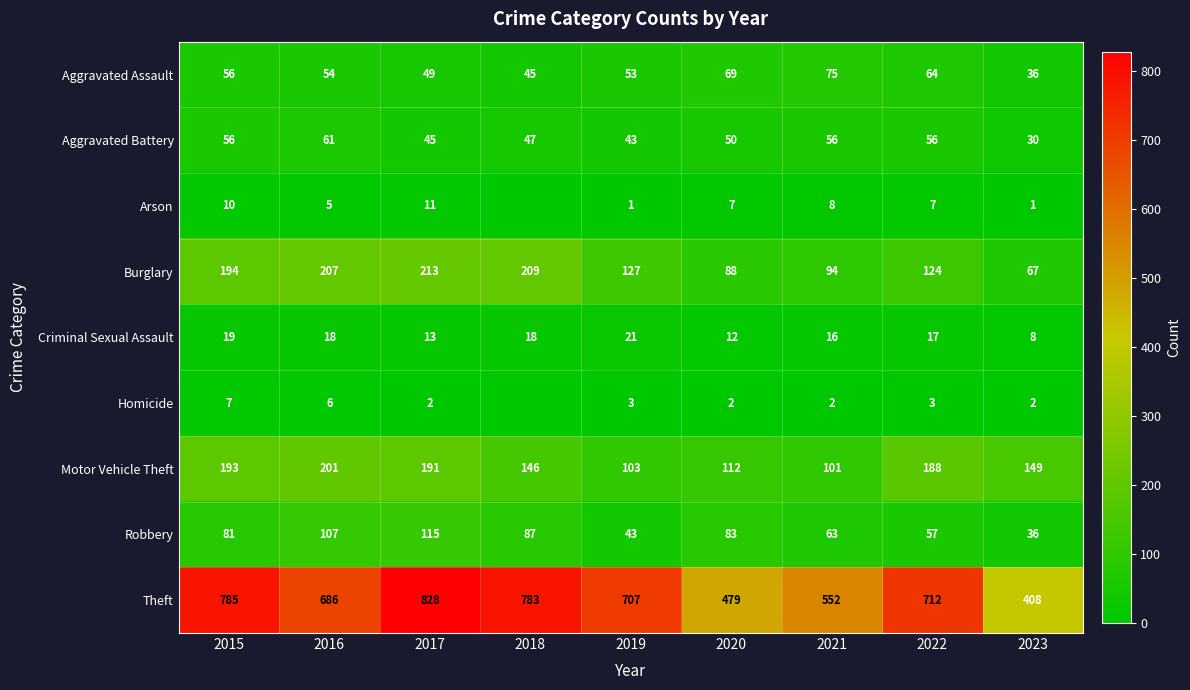

Count the number of categories in the chart.

9